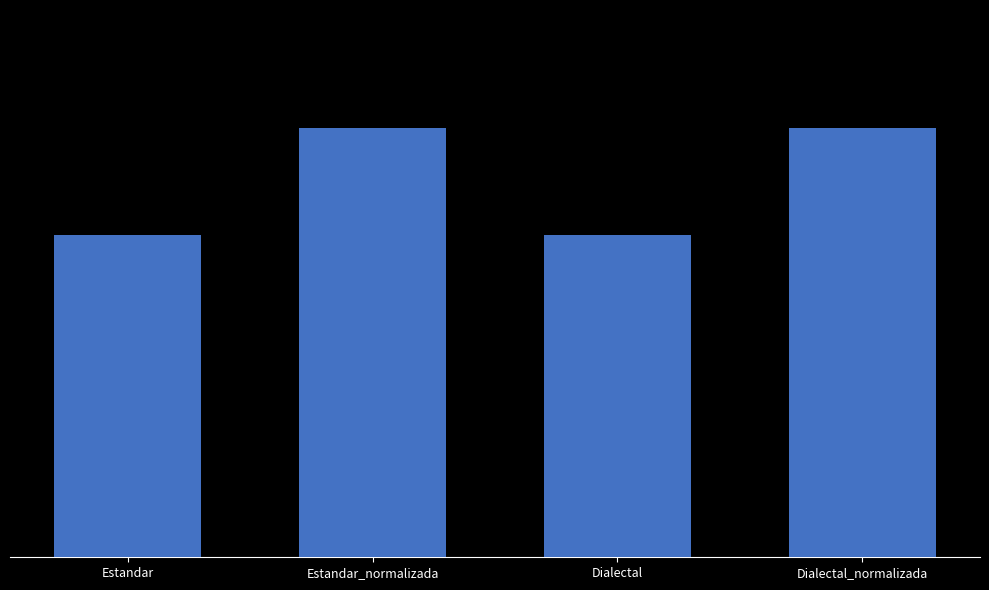

Rank the categories by value from highest to lowest.

Estandar_normalizada, Dialectal_normalizada, Estandar, Dialectal